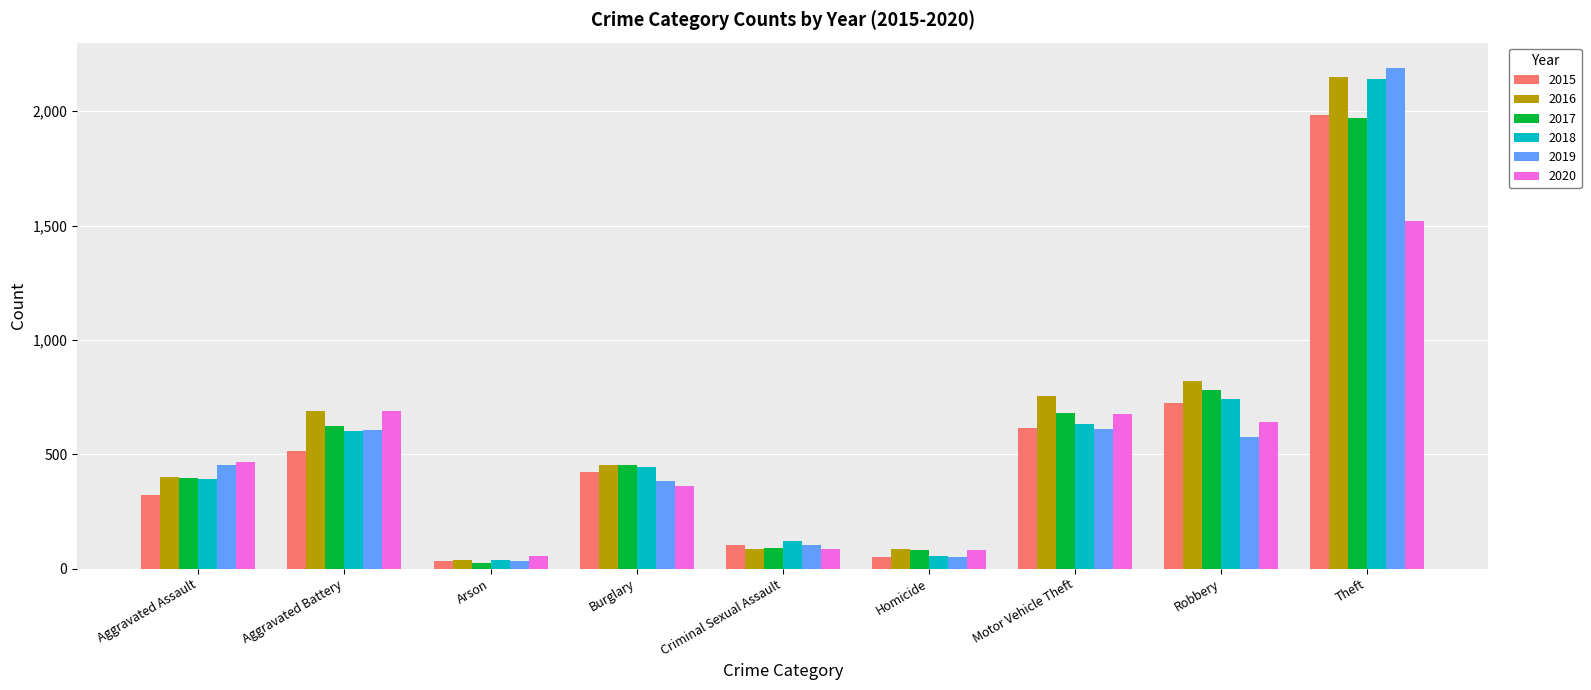

Where is 2016 nearest to the value 1094?

Robbery